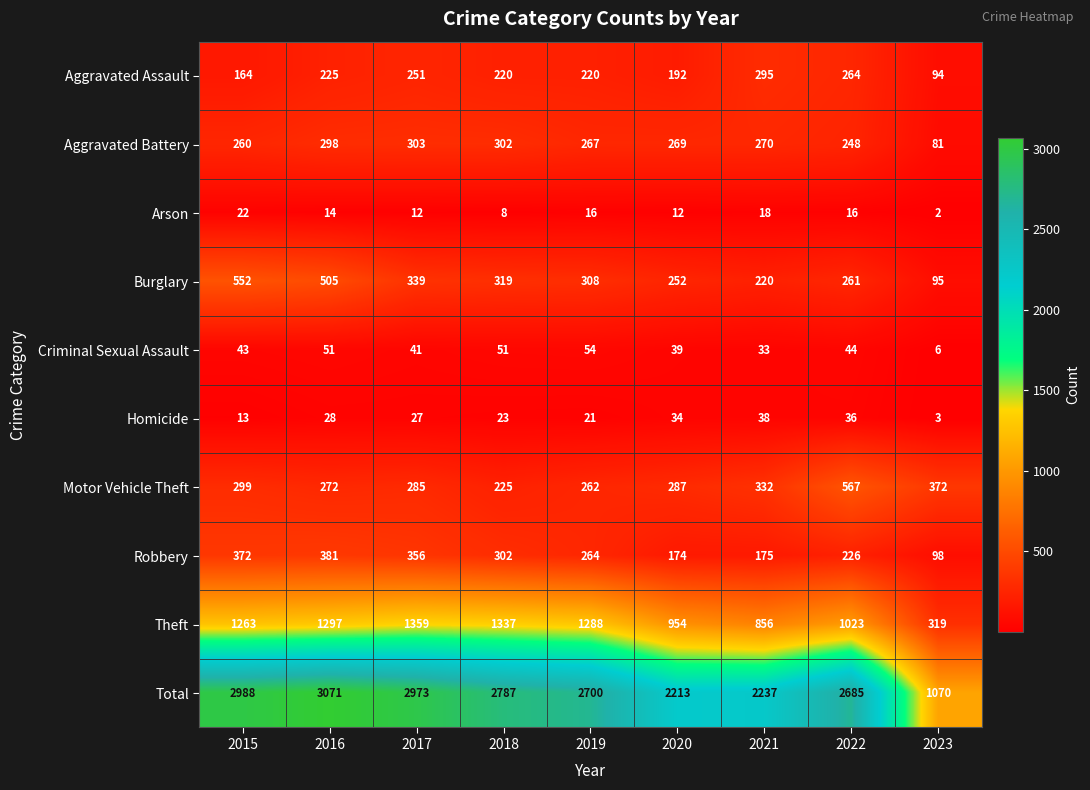

Which series has the widest spread of values?

Total